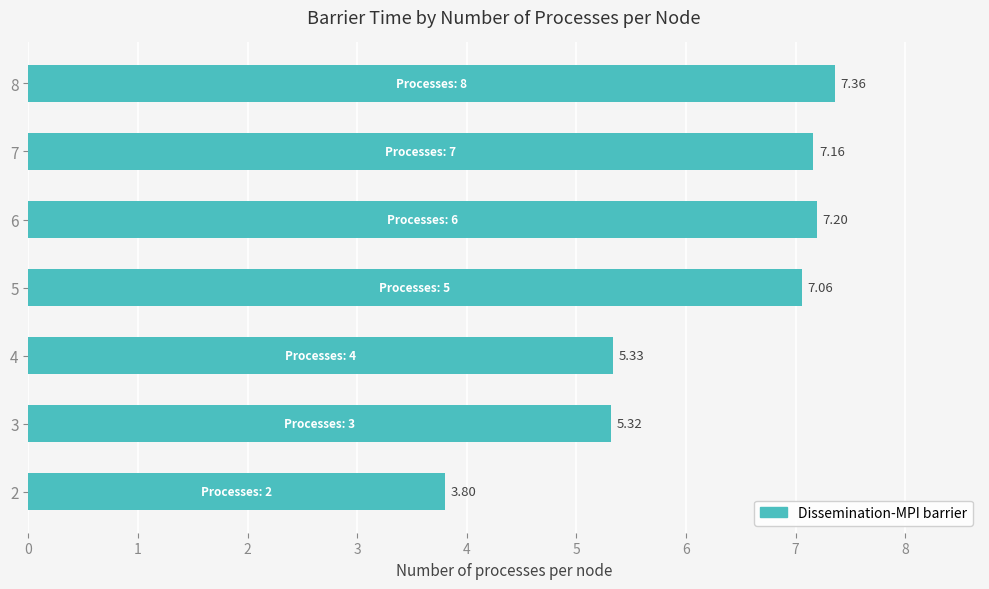

What is the sum of the values at 2 and 4?

9.1